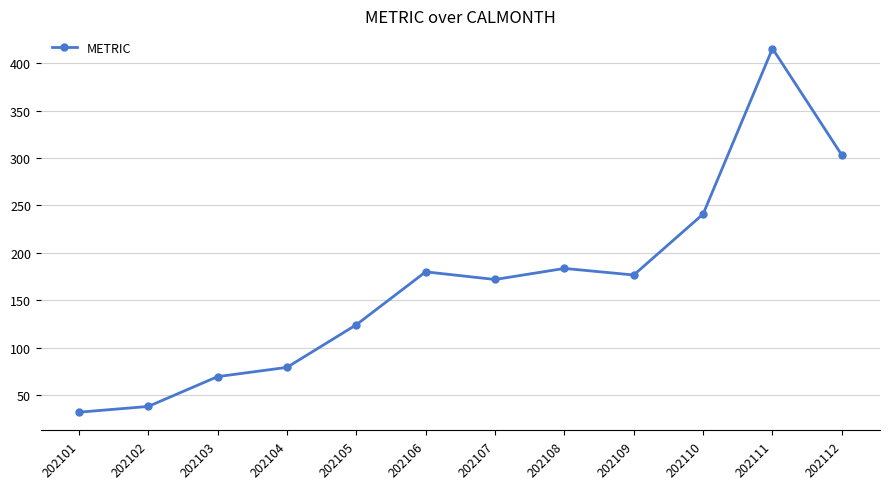

The chart shows a value of 93.7 at 202103. True or false?

False